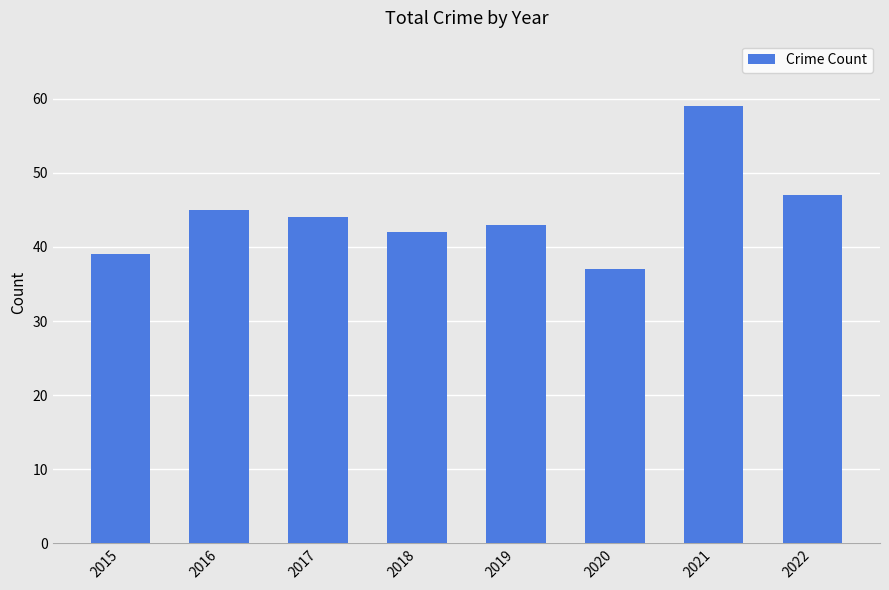

What is the greatest value displayed?

59